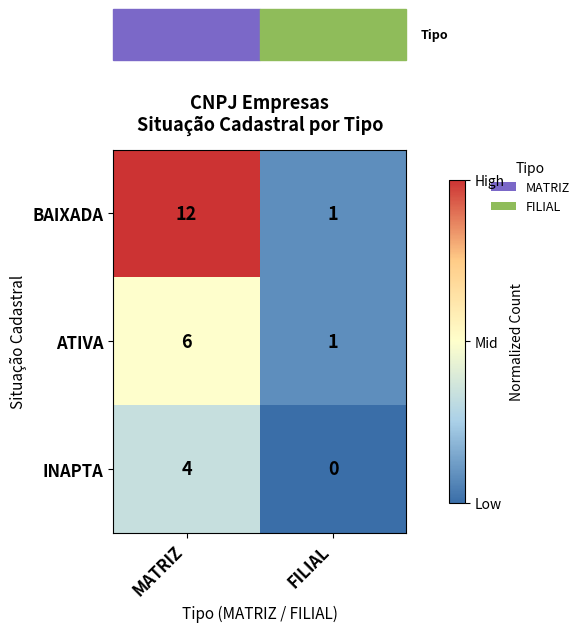

Count the number of categories in the chart.

2